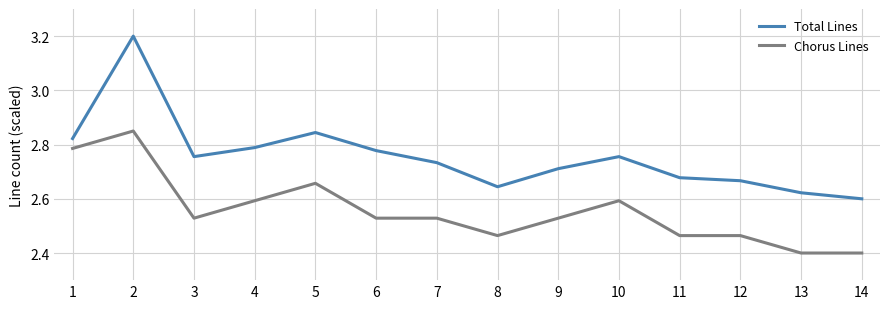

At which category does Chorus Lines reach its first local valley?

3